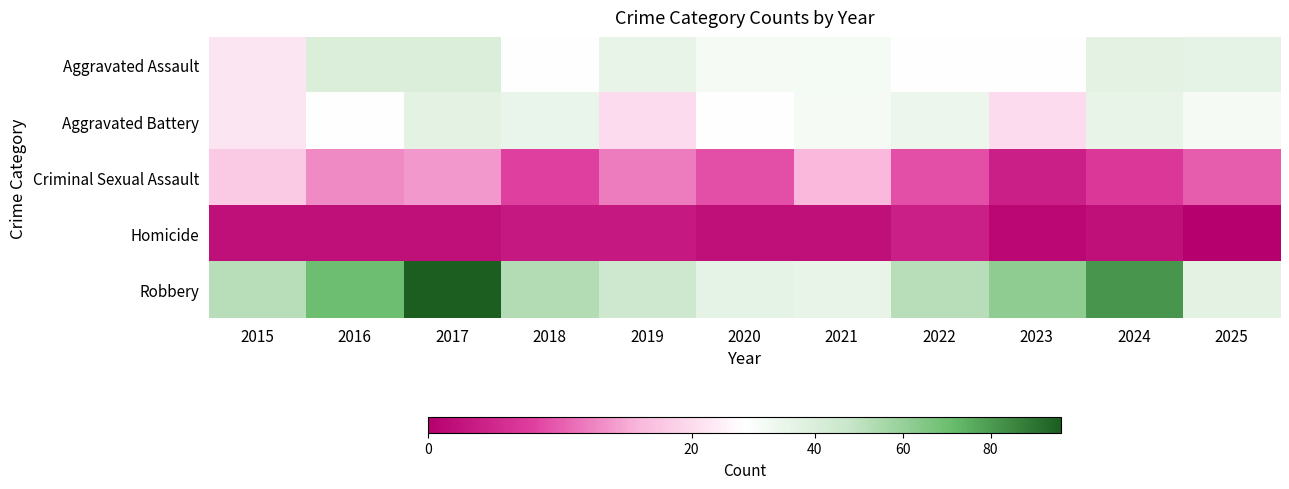

Which series has the largest range (max minus min)?

Robbery